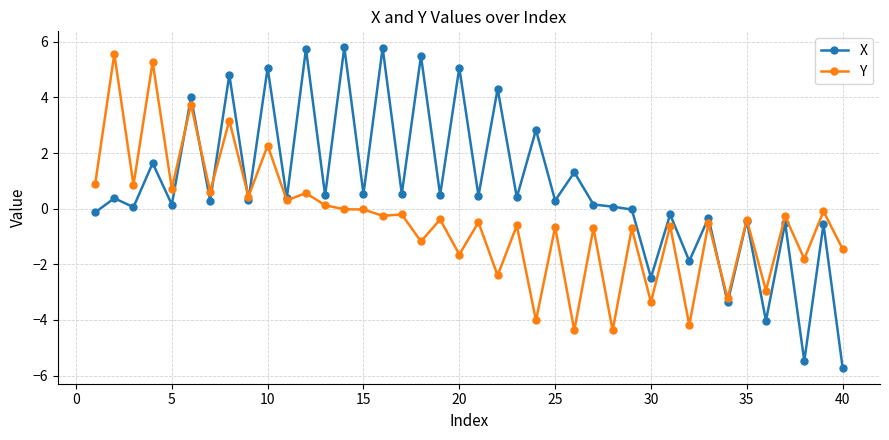

How many lines are shown in the chart?

2